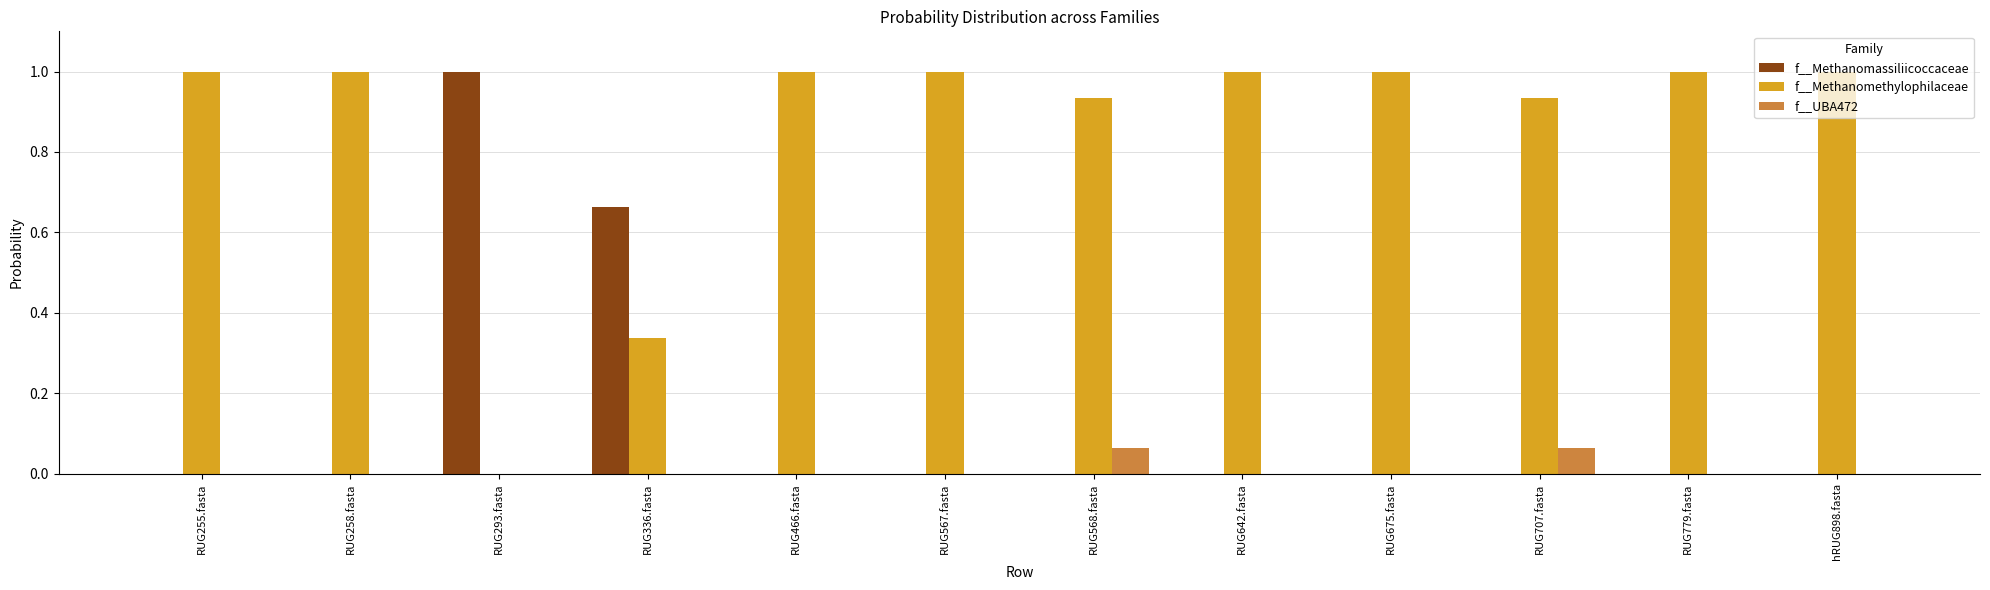

What is the sum of the f__Methanomethylophilaceae values at RUG642.fasta and RUG466.fasta?

2.0